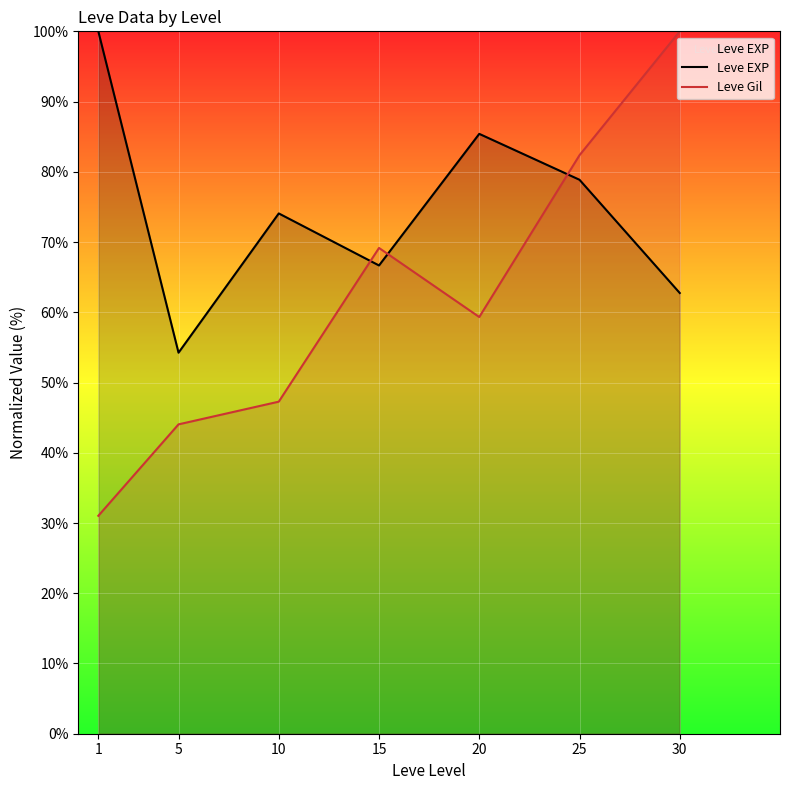

What is the average value of the Leve Gil series?

61.9